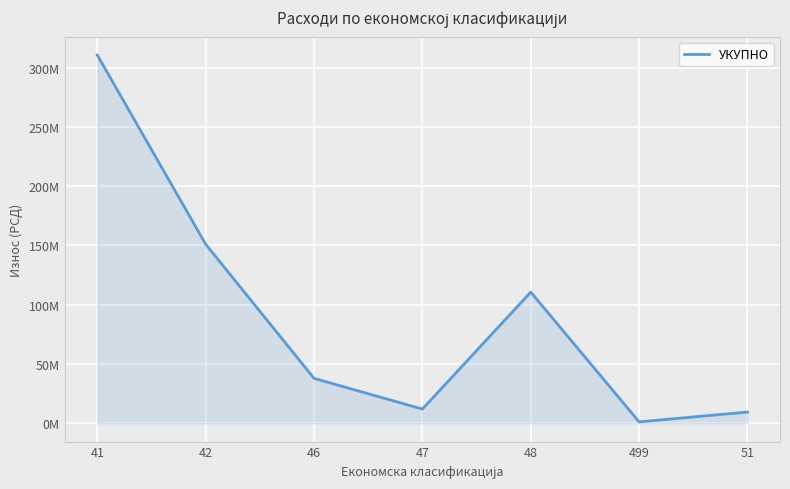

Does the chart display data point markers on the line(s)?

No